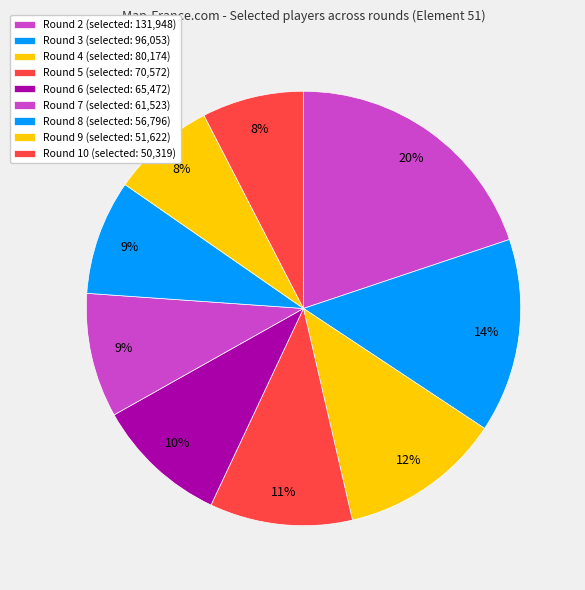

Which slice is the smallest?

Round 10